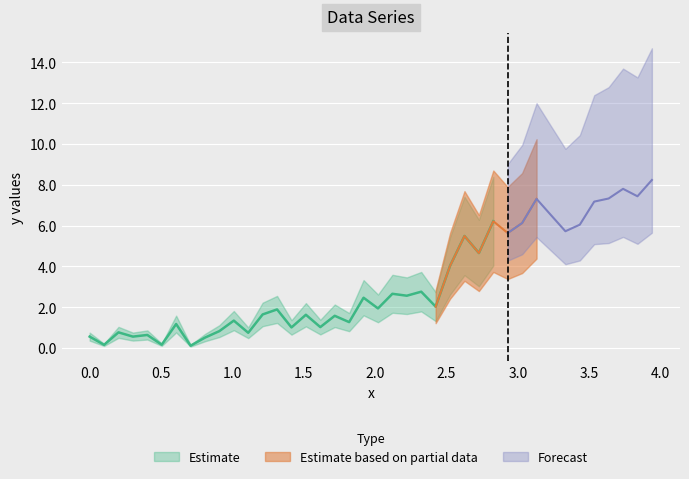

Rank the categories by value from lowest to highest.

7, 1, 5, 8, 0, 3, 4, 11, 2, 9, 14, 16, 6, 18, 10, 17, 15, 12, 13, 20, 24, 19, 22, 21, 23, 25, 27, 26, 29, 33, 34, 30, 28, 32, 35, 31, 36, 38, 37, 39